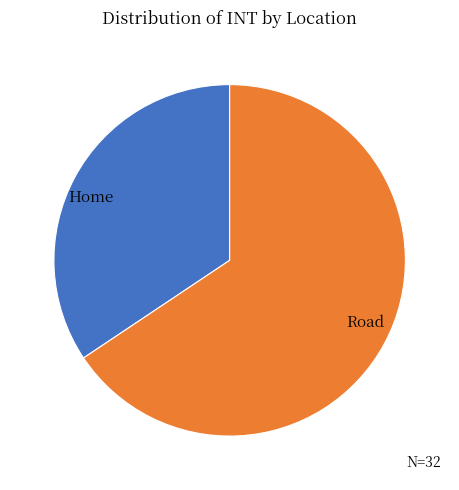

How many slices are in this pie chart?

2